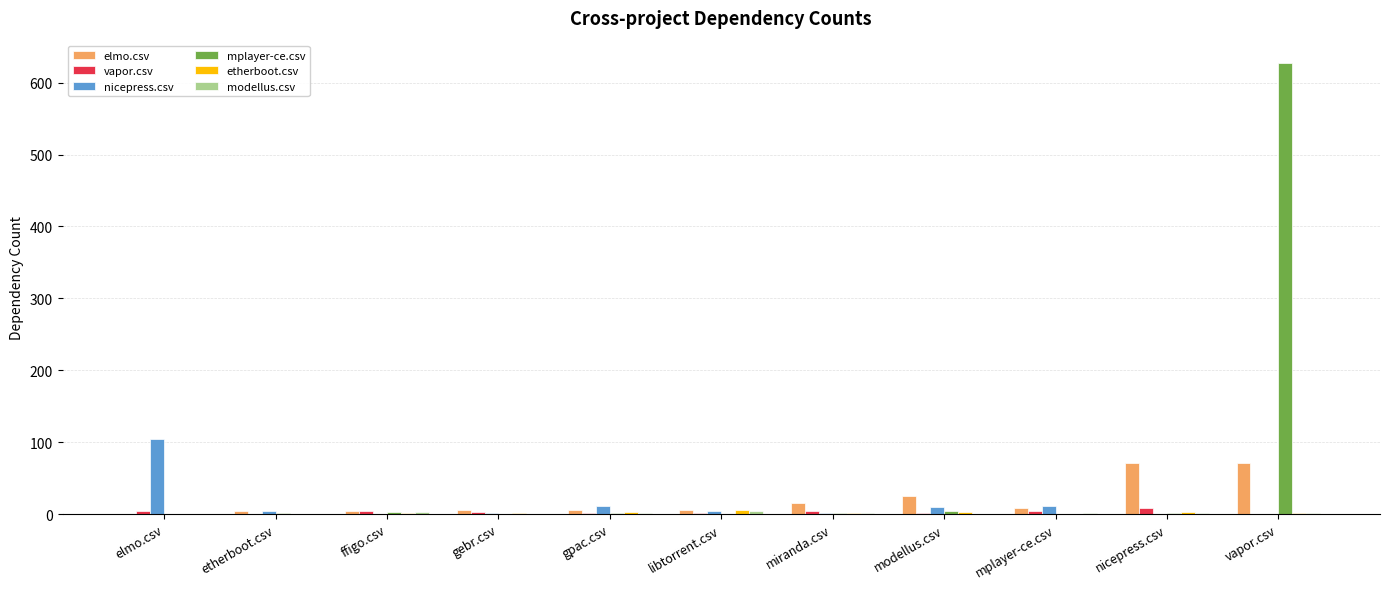

What is the average value of the nicepress.csv series?

13